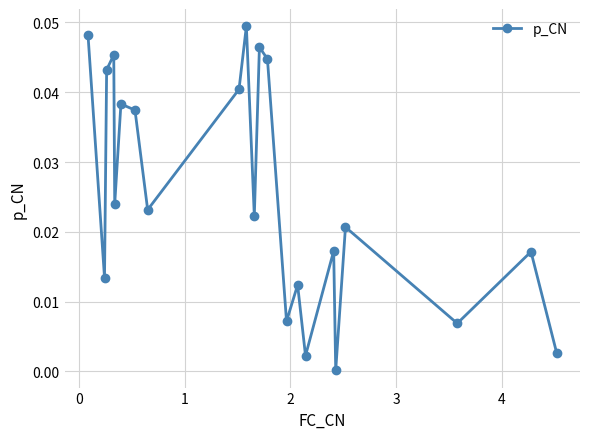

What is the sum of all values?

0.6